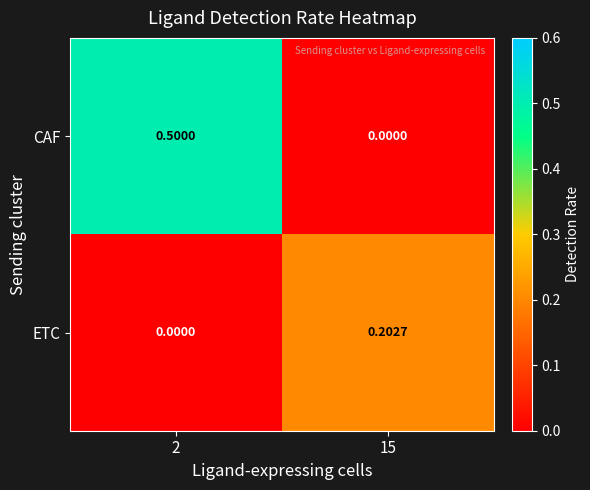

Is the value of ETC at 15 greater than the value of CAF at 2?

No